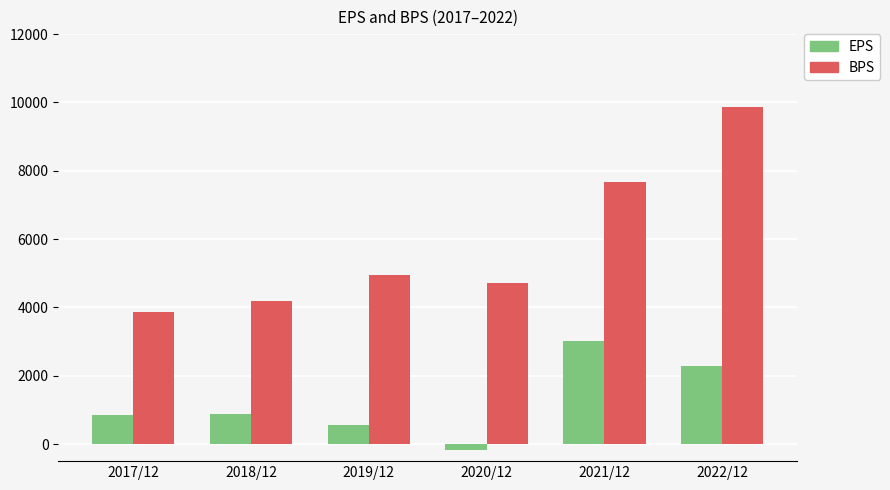

How many values in the BPS series are below 4951?

3